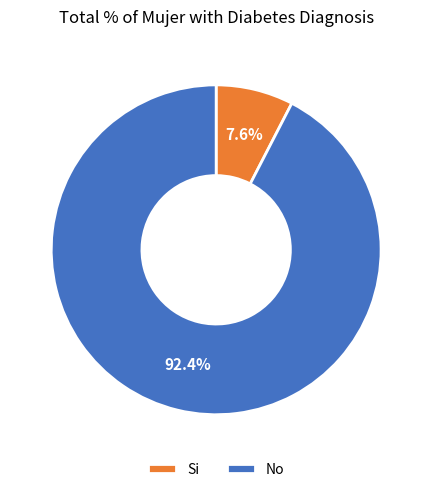

Rank the categories by value from lowest to highest.

Si, No